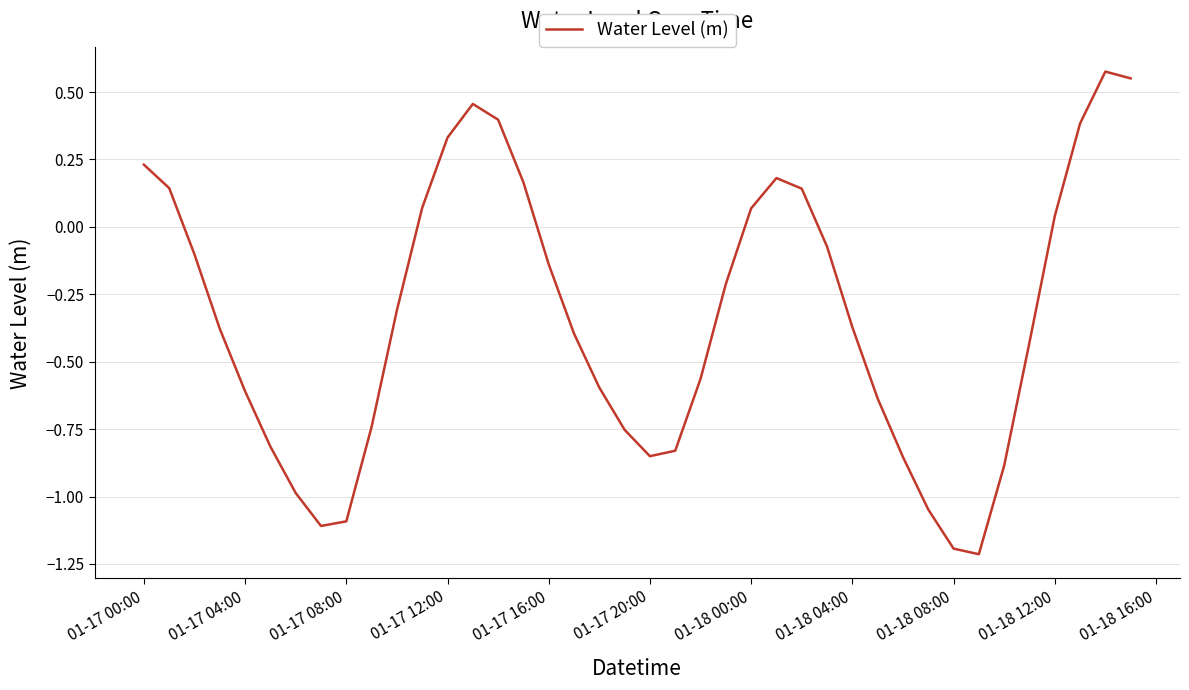

What is the average value?

-0.3